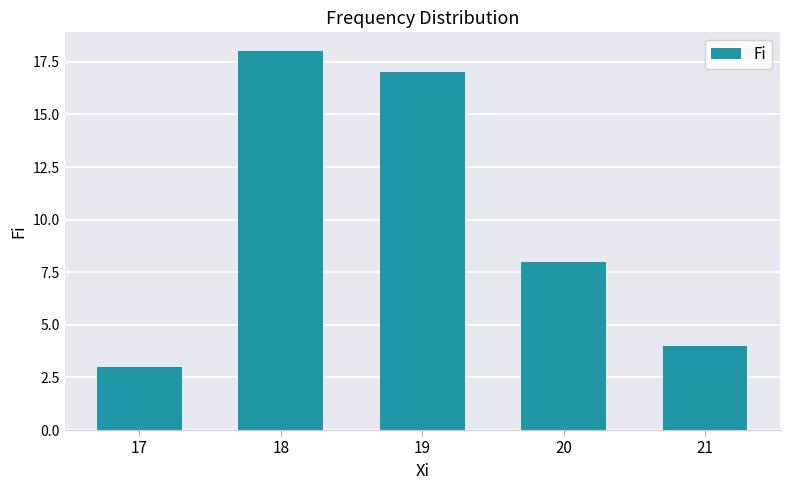

Is it true that the value at 17 is 3?

True